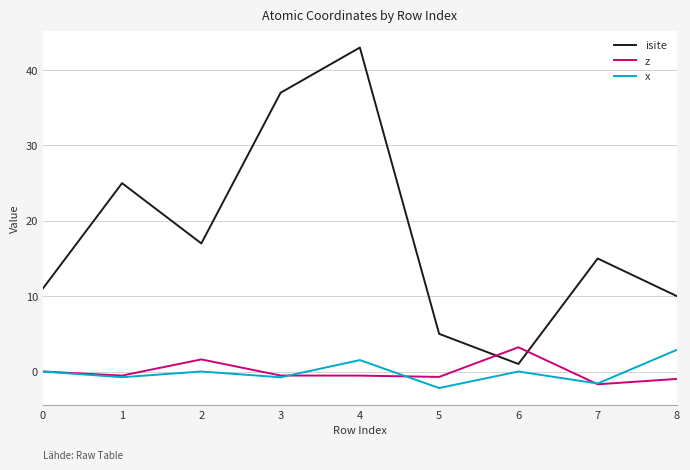

Which series has the largest range (max minus min)?

isite